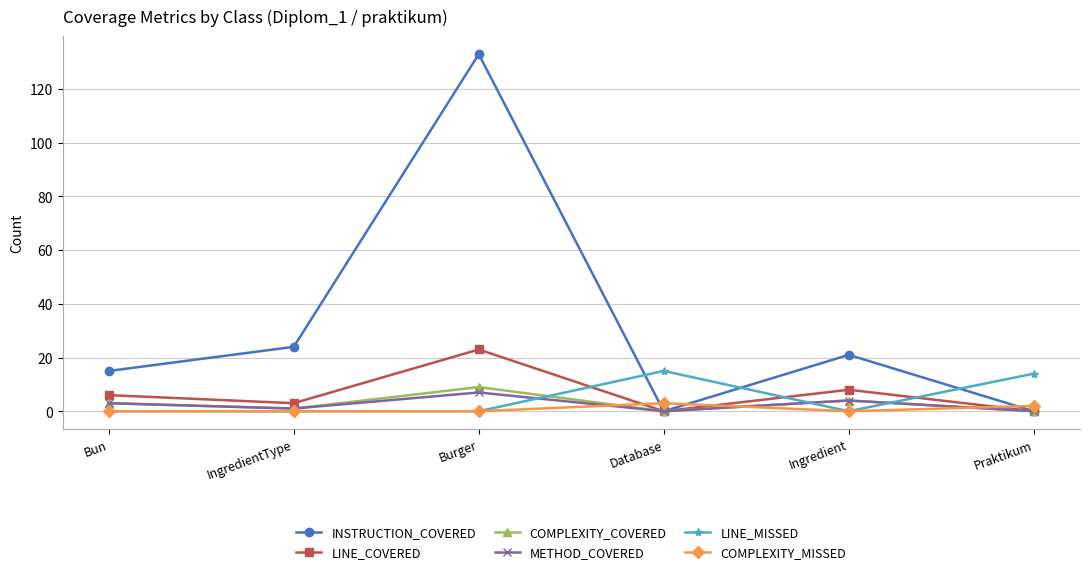

What is the spread (max minus min) of values at Database?

15